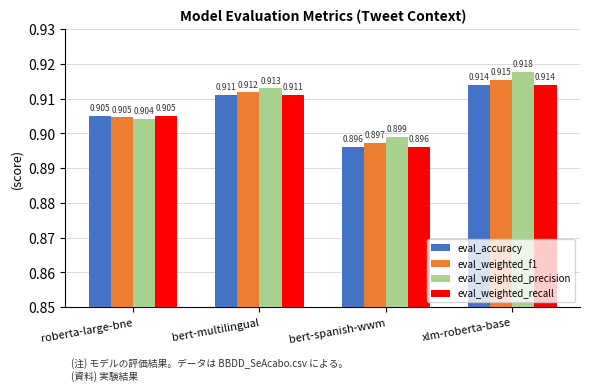

Between roberta-large-bne and bert-multilingual, which series saw the biggest shift?

eval_weighted_precision